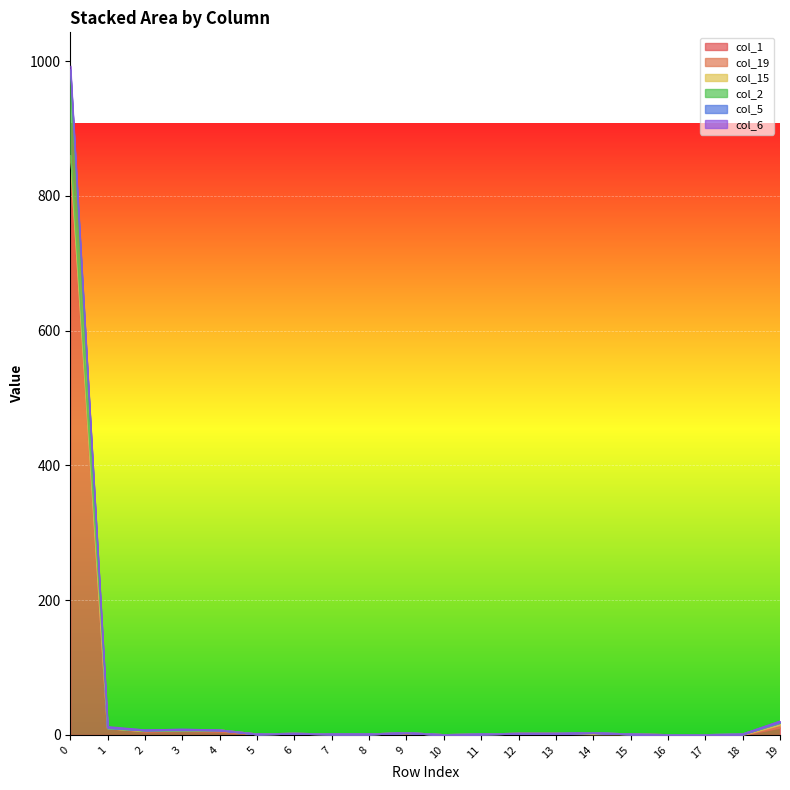

Does the chart display data point markers on the line(s)?

No